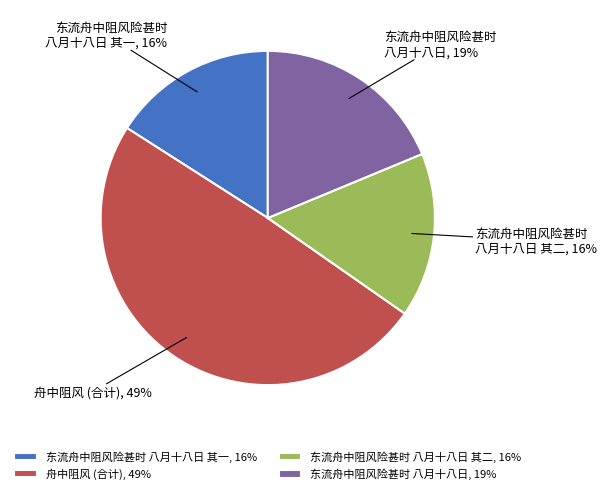

To the nearest percent, what is the average slice percentage?

25%